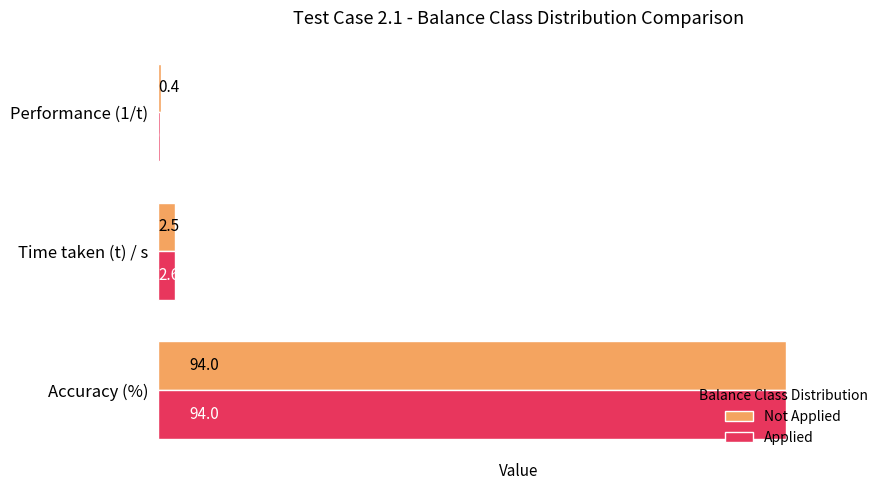

Where is Applied nearest to the value 47?

Time taken (t) / s